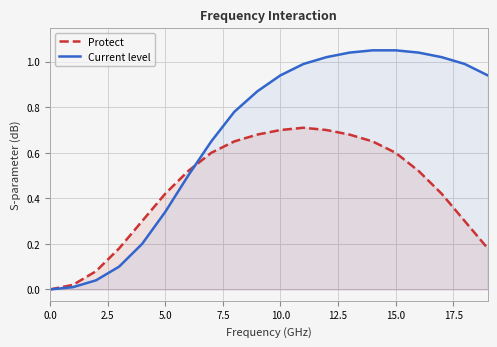

Which series has the largest total across all categories?

Current level